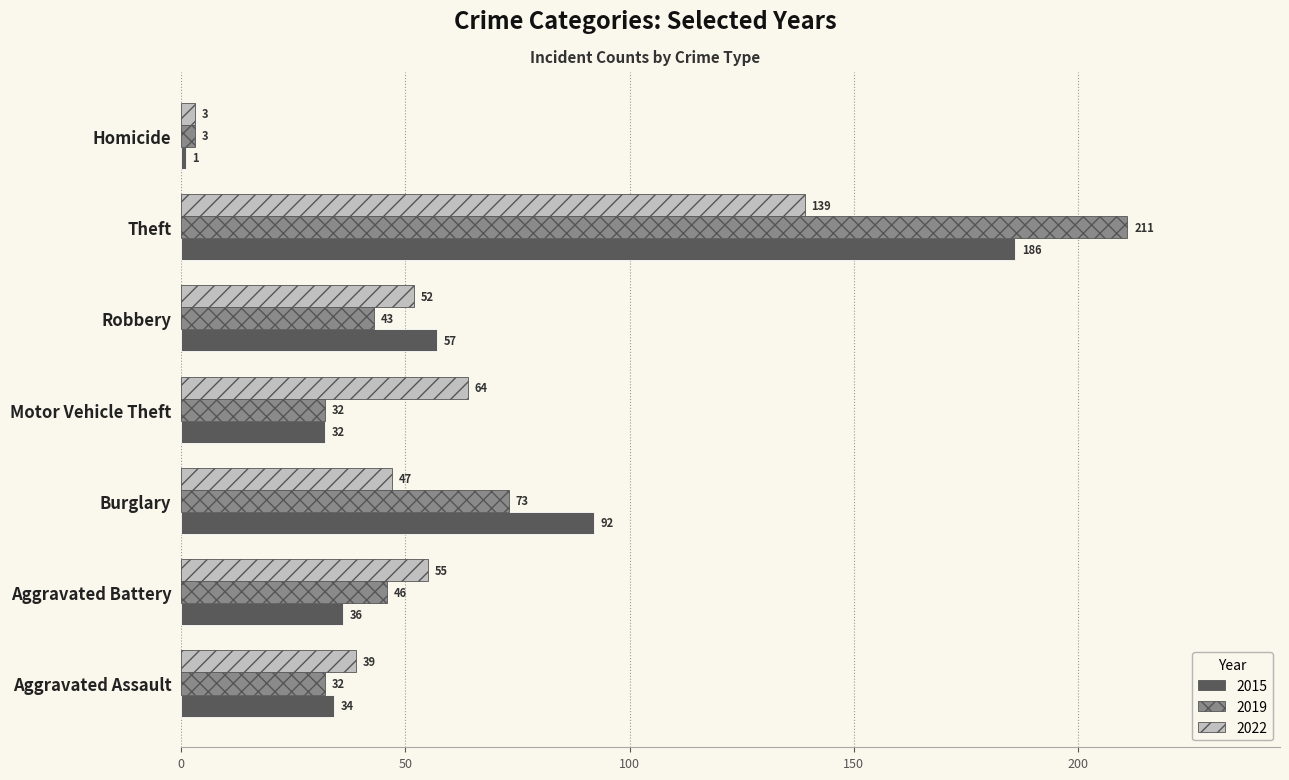

At Burglary, list the series in order from largest to smallest.

2015, 2019, 2022